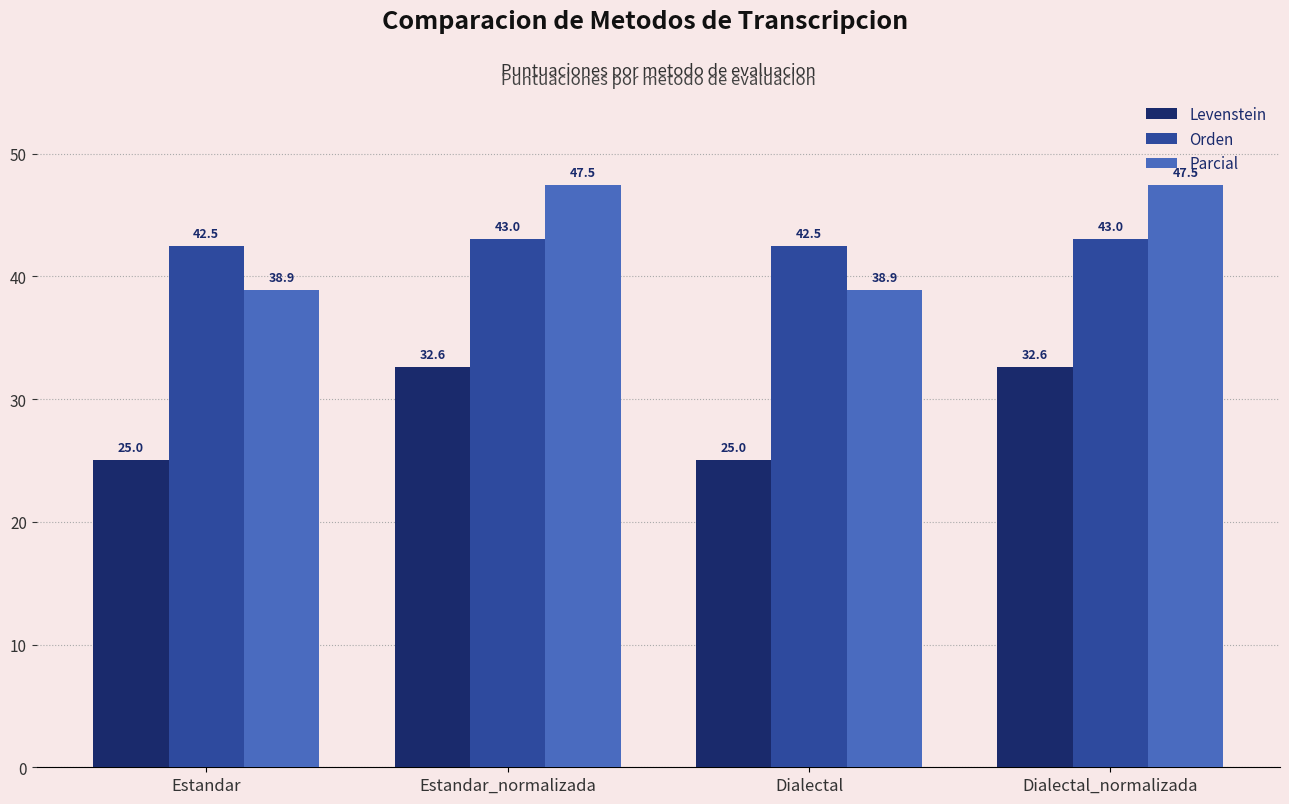

What is the lowest value of the Orden series?

42.5